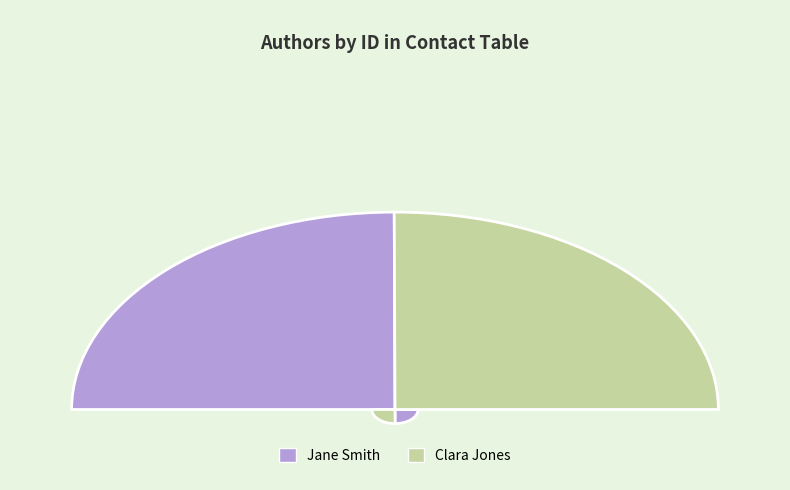

What is the total percentage of Clara Jones and Jane Smith?

100.0%